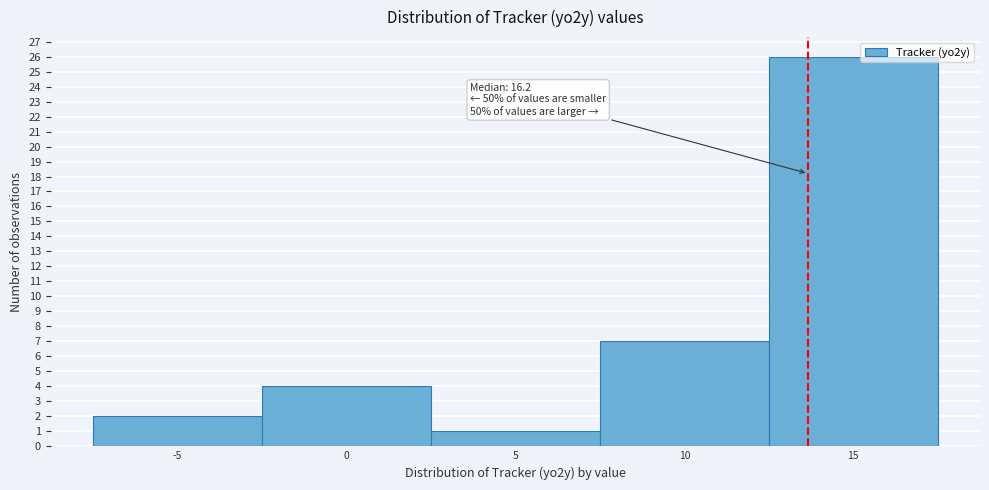

Reading right to left, transcribe all the data shown in this chart.

26	7	1	4	2